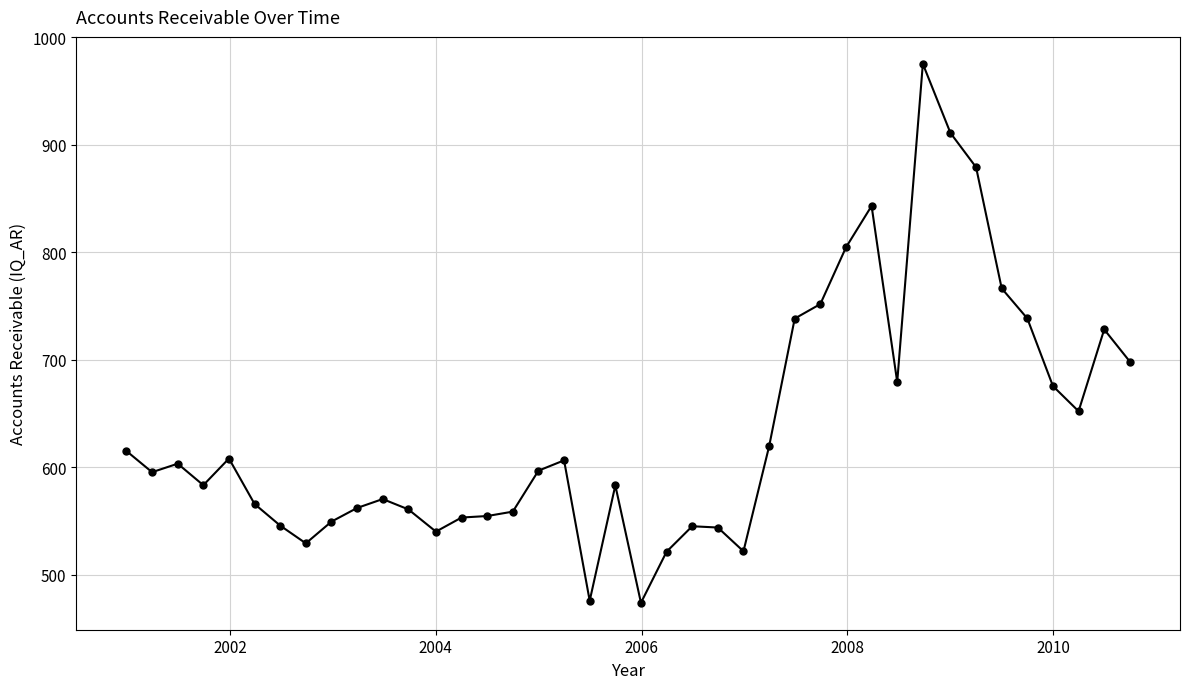

True or false: the data has more than 2 interior local peaks.

True